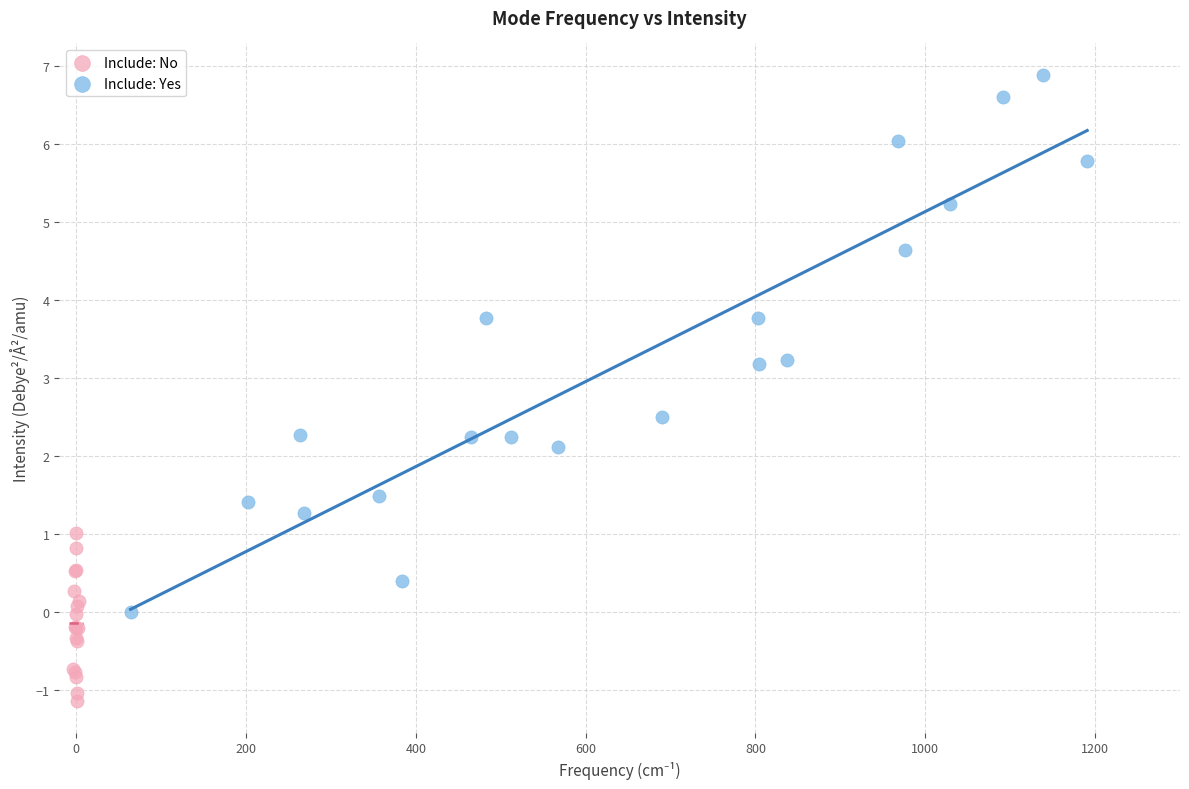

Which series contains the lowest Y value?

Include: No